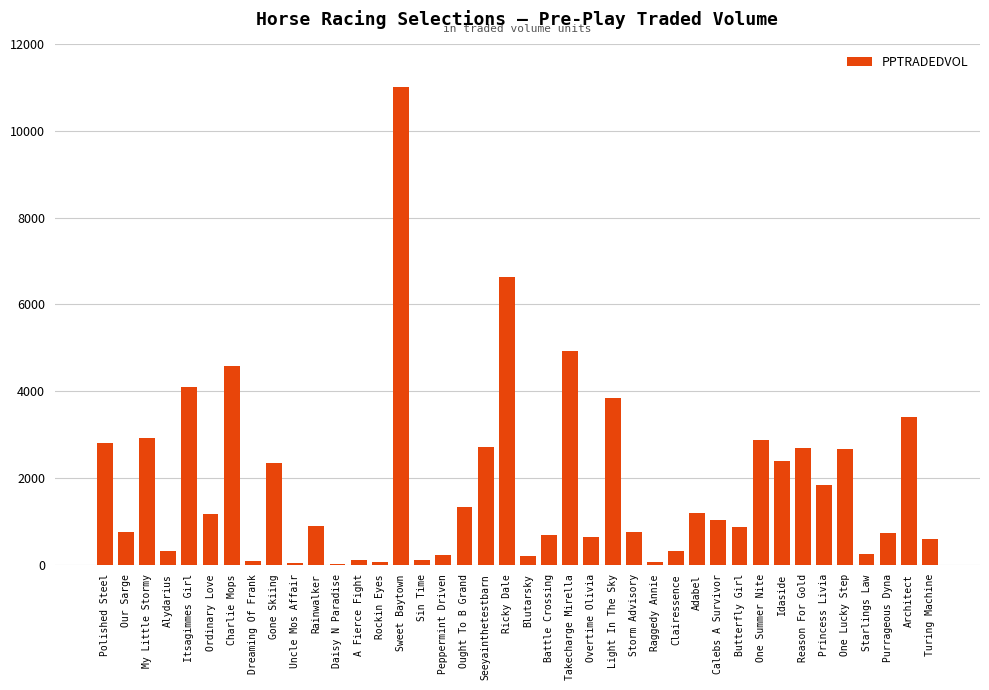

What is the change in value from Itsagimmes Girl to Dreaming Of Frank?

-4017.4